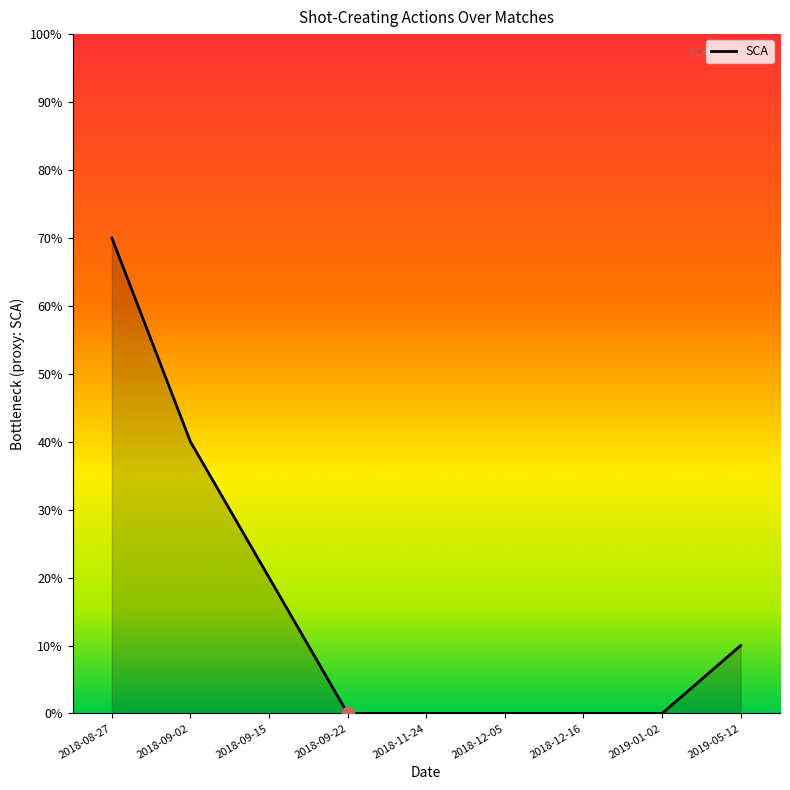

Approximately how many times larger is the value at 2019-05-12 compared to 2018-09-15?

0.5